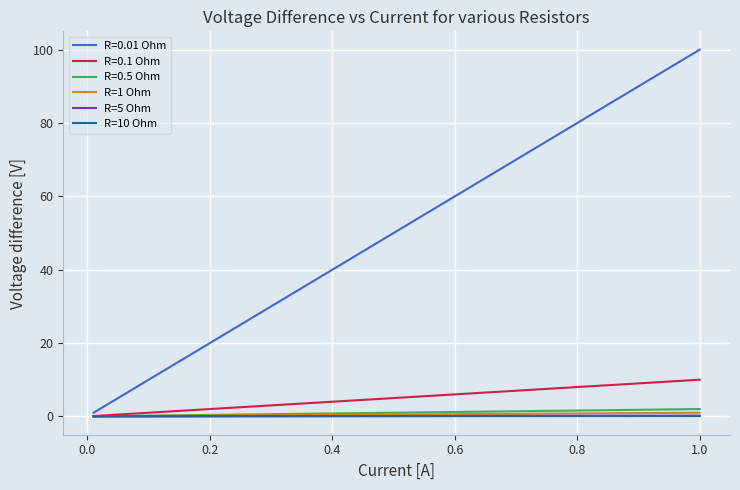

What are all the series names shown in the legend?

R=0.01 Ohm, R=0.1 Ohm, R=0.5 Ohm, R=1 Ohm, R=5 Ohm, R=10 Ohm